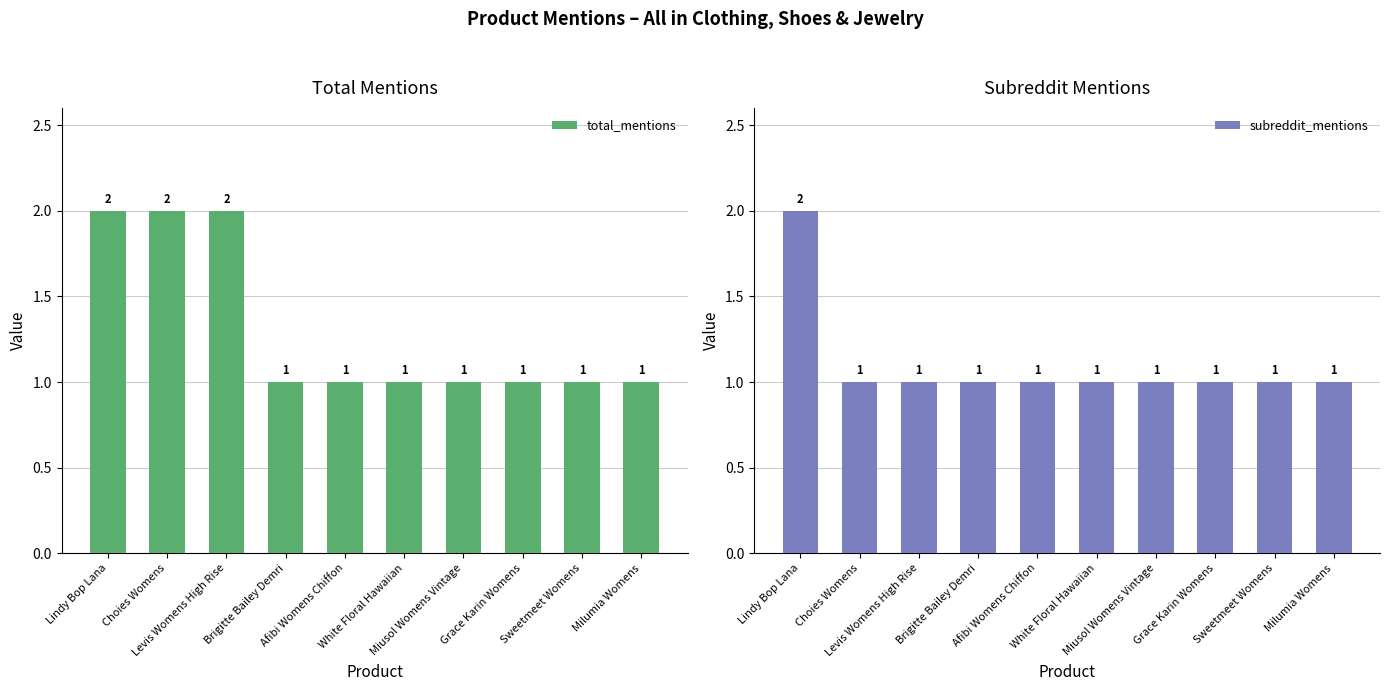

What is the approximate value of total_mentions at Grace Karin Womens?

1